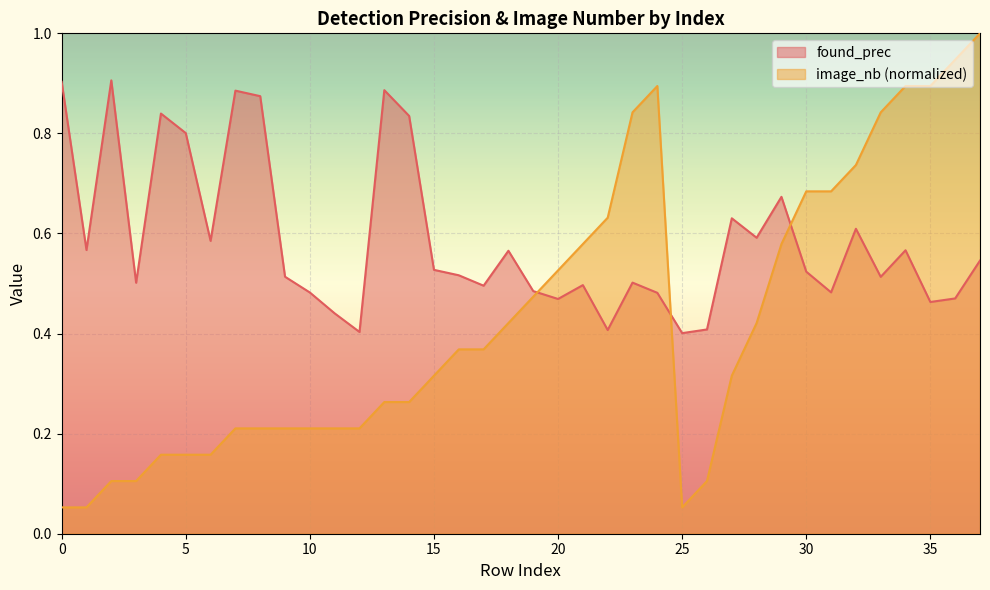

How many interior local valleys does the found_prec series have?

12